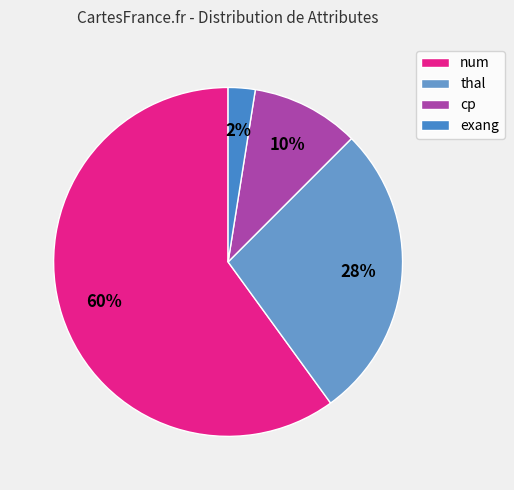

How many segments does this pie chart have?

4